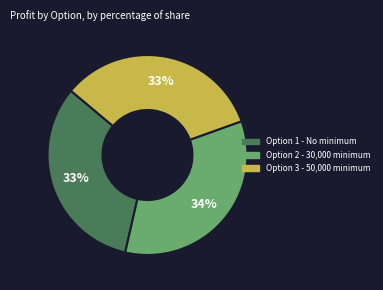

Does Option 2 - 30,000 minimum represent more than half of the total?

No